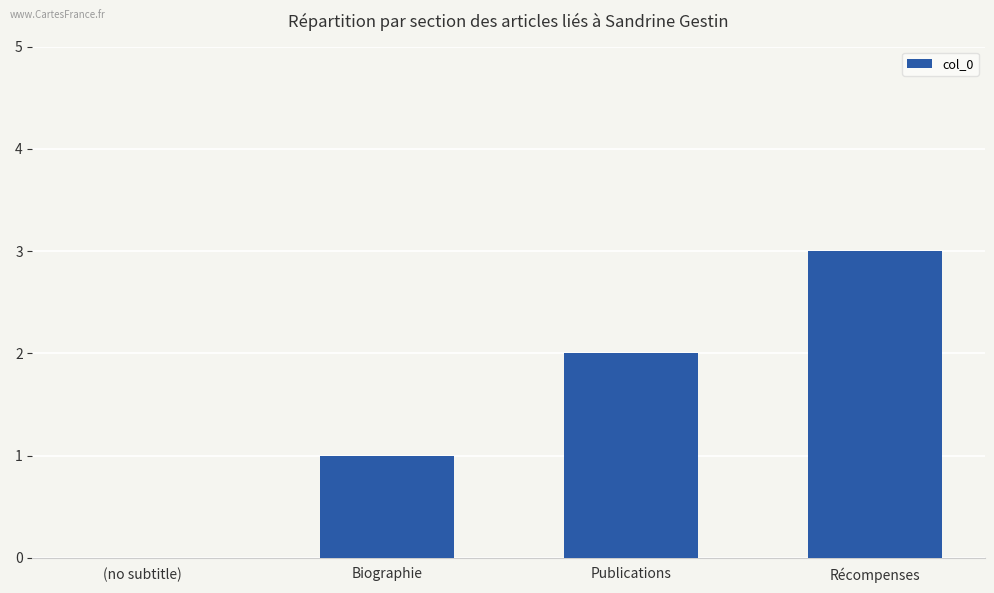

The value at Récompenses is 3. True or false?

True